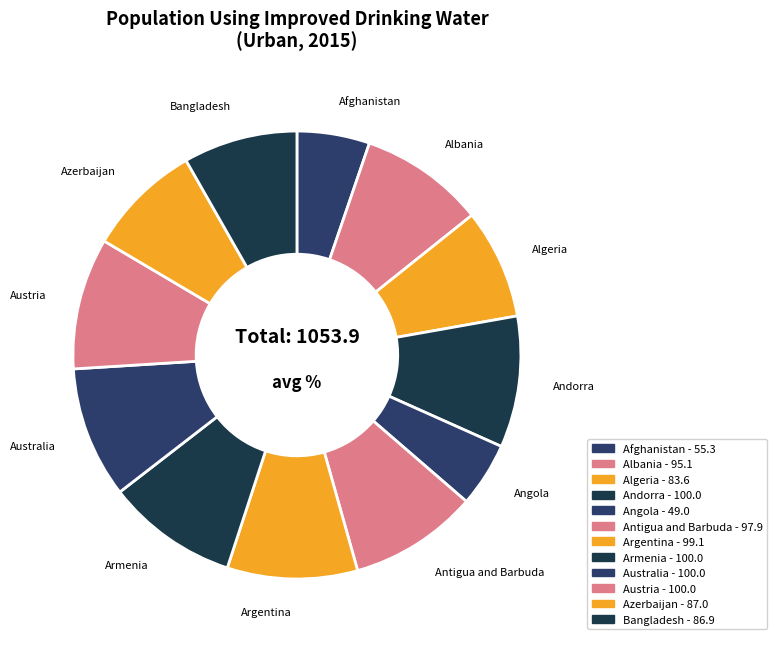

Which slice is the smallest?

Angola